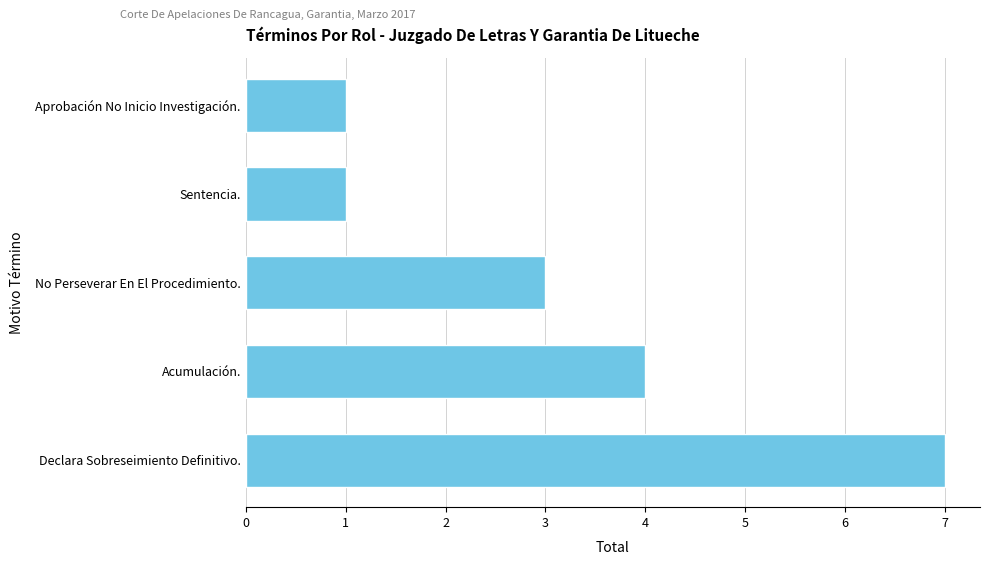

Reading bottom to top, list all the values displayed in this chart.

Declara Sobreseimiento Definitivo.=7	Acumulación.=4	No Perseverar En El Procedimiento.=3	Sentencia.=1	Aprobación No Inicio Investigación.=1